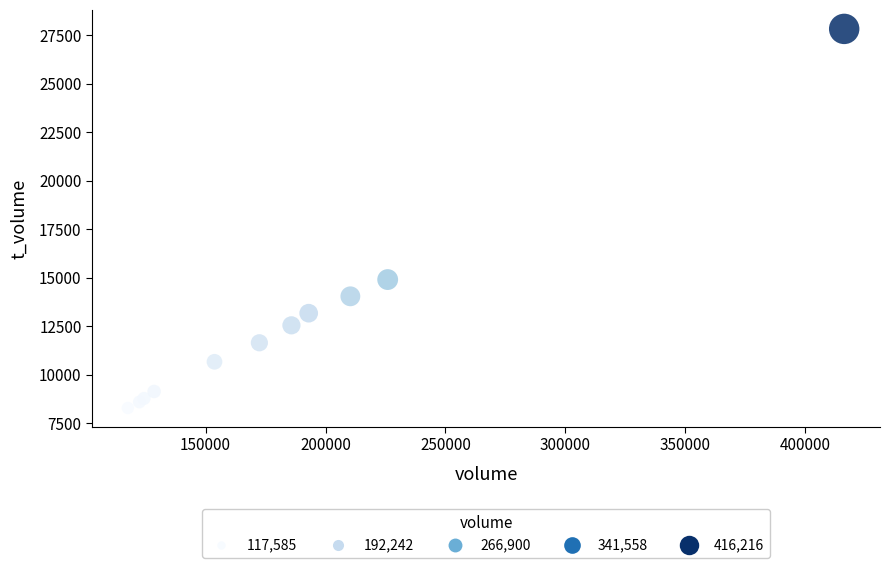

What Y value in the scatter plot is closest to 18047?

14896